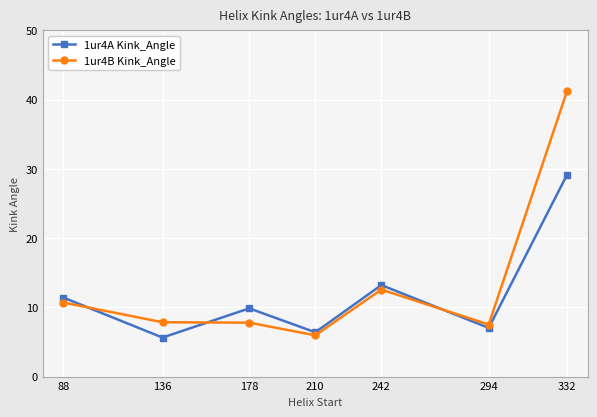

What is the sum of all 1ur4B Kink_Angle values?

93.6